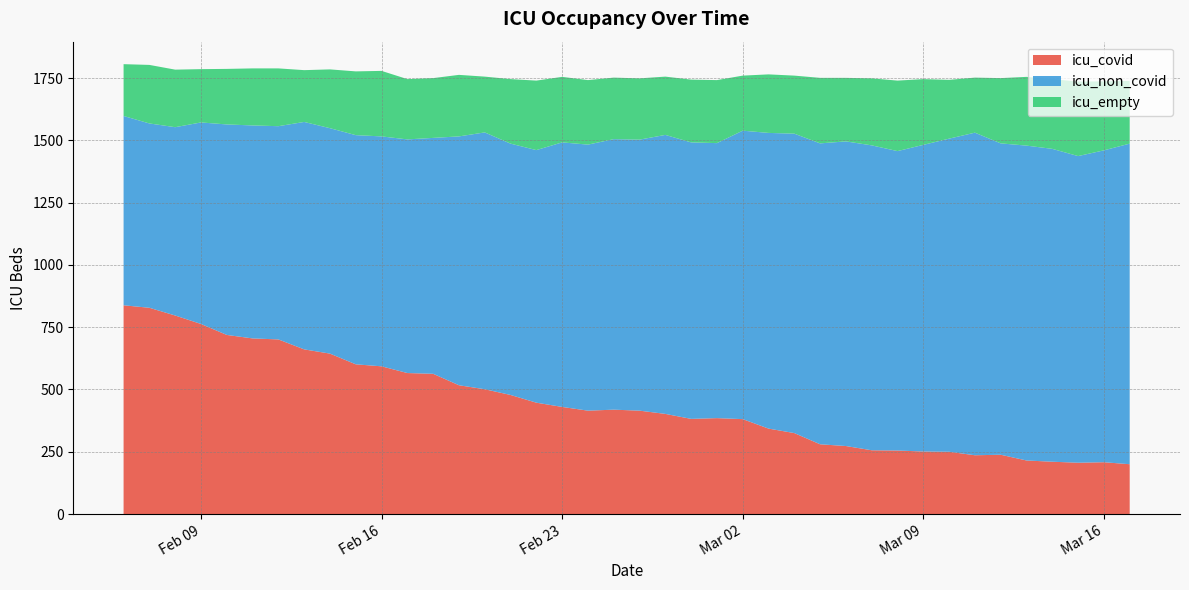

What value does the icu_non_covid series have at 2021-02-08?

756